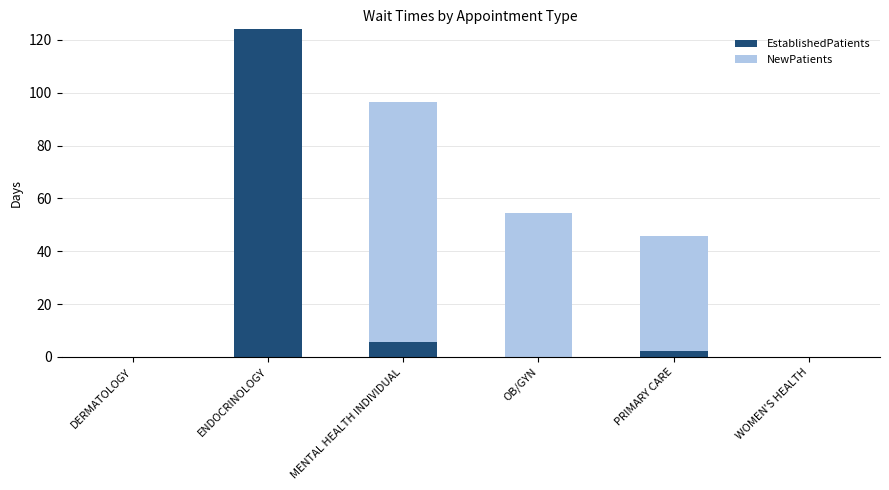

Reading left to right, transcribe the values for EstablishedPatients.

DERMATOLOGY=0.0	ENDOCRINOLOGY=124.0	MENTAL HEALTH INDIVIDUAL=5.7	OB/GYN=0.0	PRIMARY CARE=2.2	WOMEN'S HEALTH=0.0